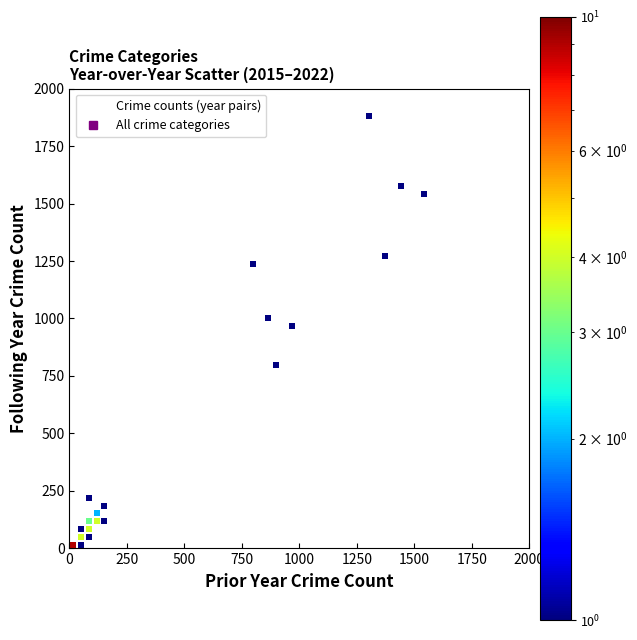

What Y value in the scatter plot is closest to 940?

977